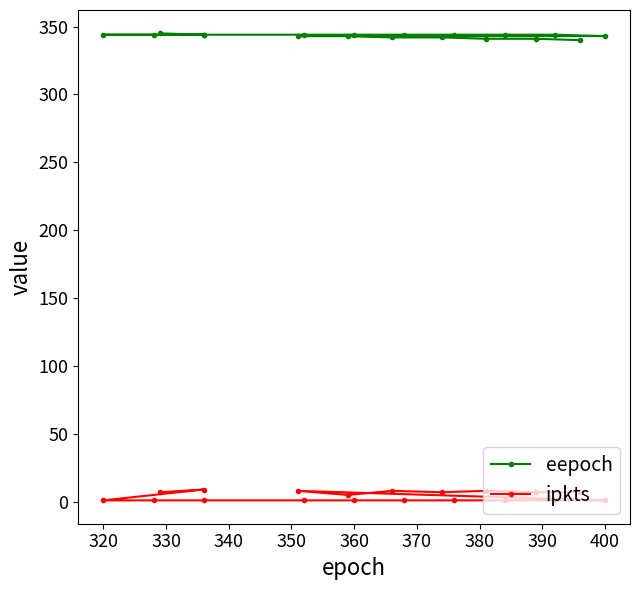

True or false: eepoch has a value of 141 at 330.

False